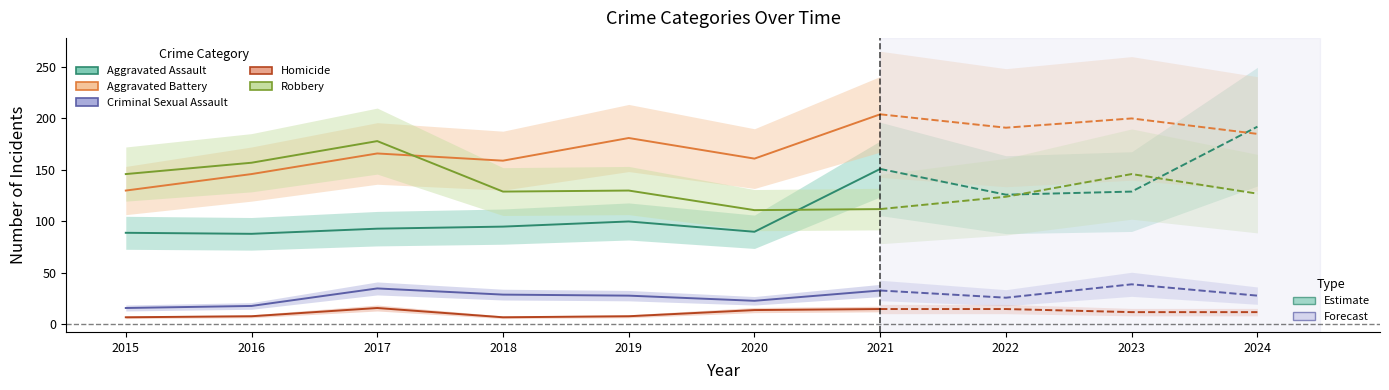

Which series changed the most between 2018 and 2021?

Aggravated Assault